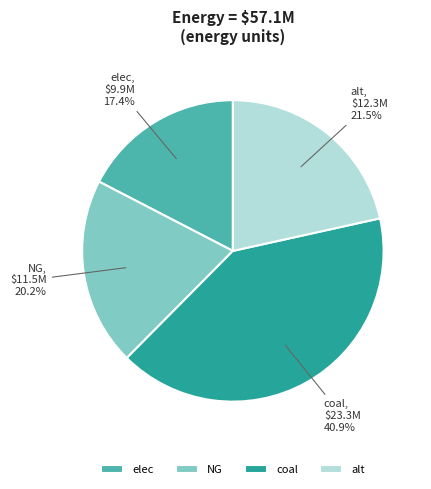

True or false: NG accounts for 34% of the total.

False